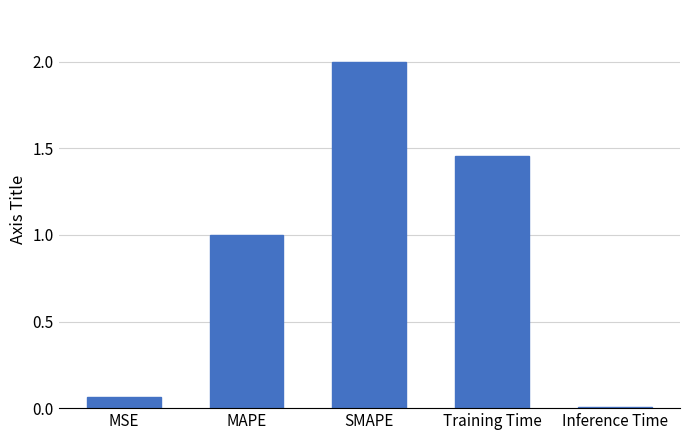

Which category has the lowest value across all series?

Inference Time